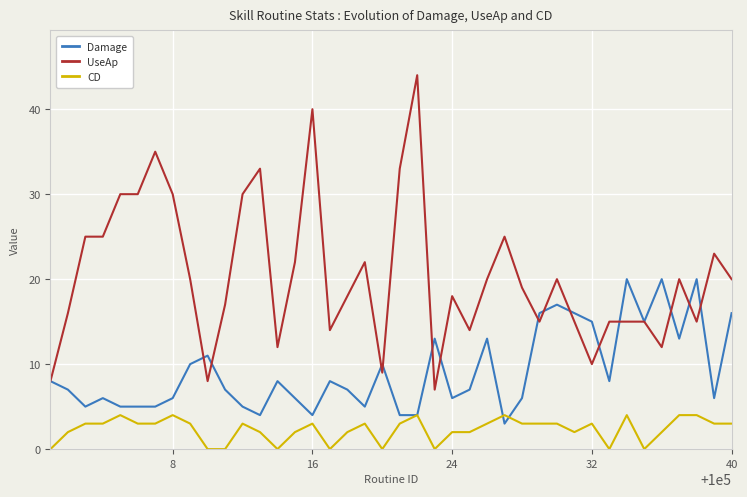

Rank the series by their maximum value, from highest to lowest.

UseAp, Damage, CD